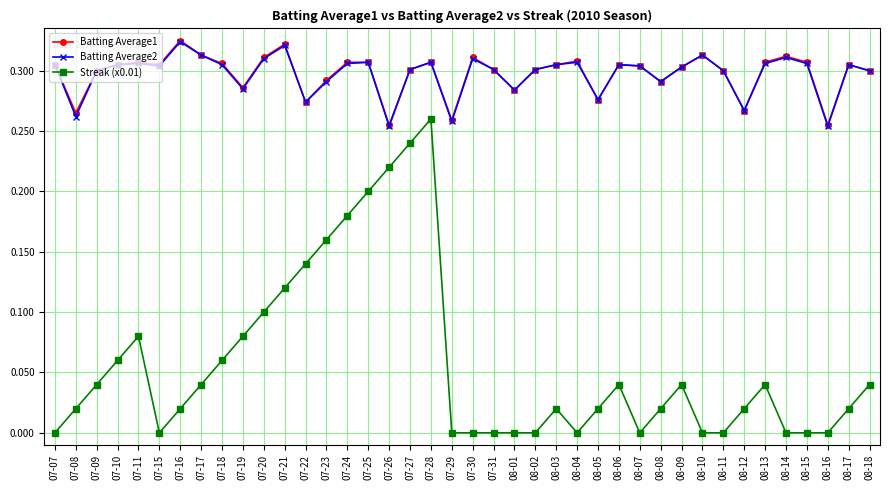

True or false: Streak (x0.01) and Batting Average1 cross at least once.

False